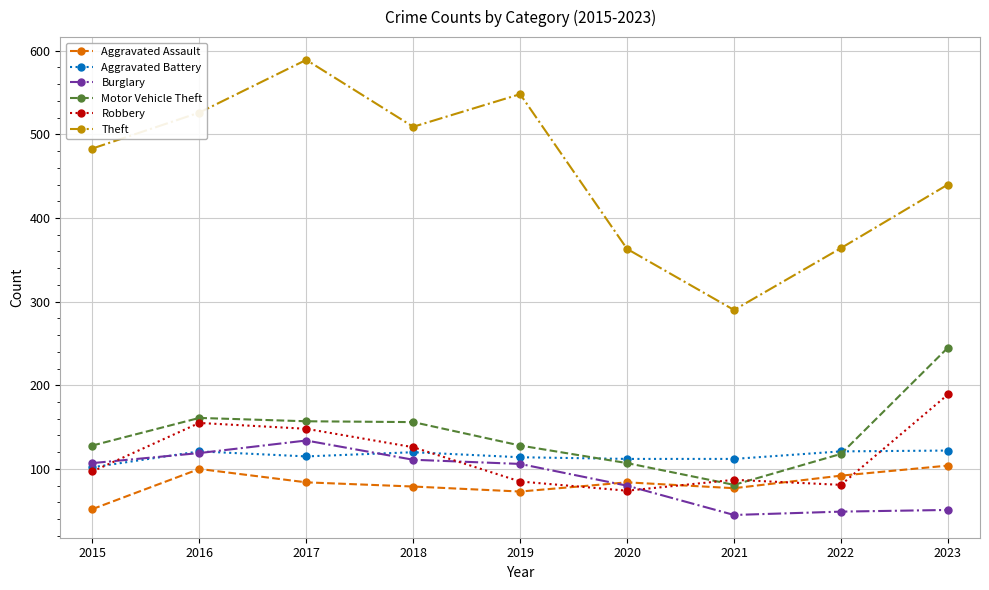

What is the maximum value for Robbery?

189